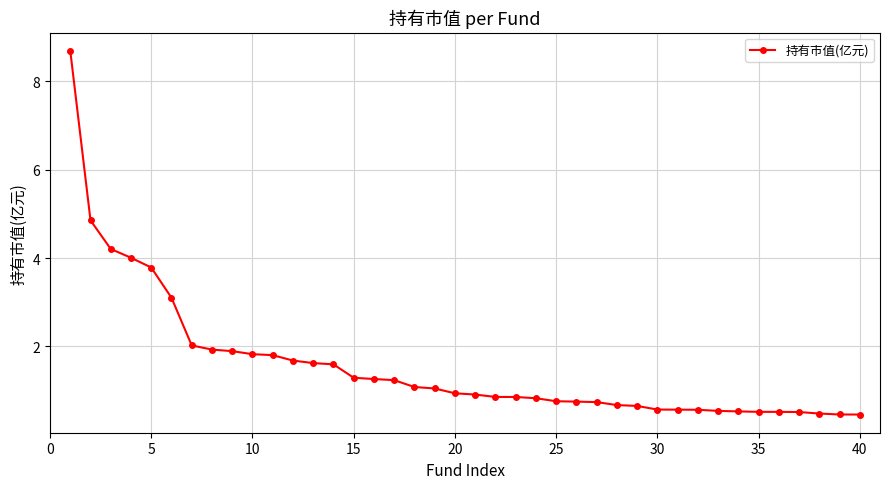

What is the sum of all values?

62.6